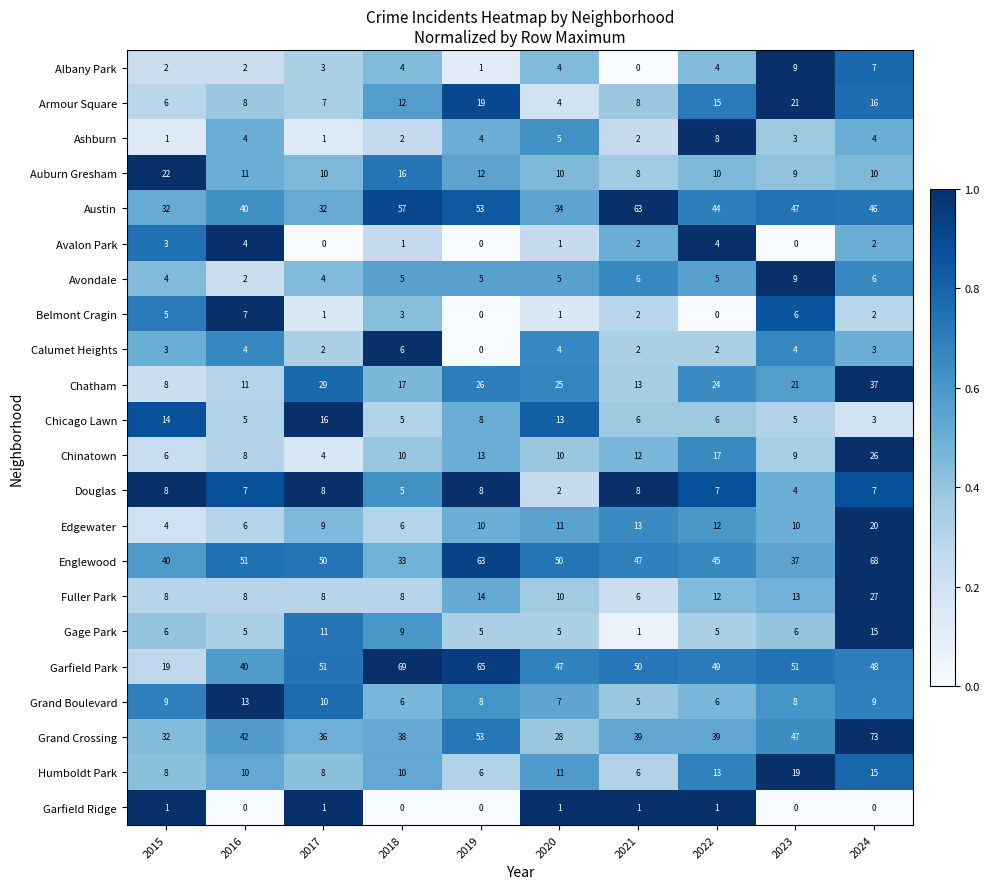

Which series changed the most between 2017 and 2024?

Grand Crossing